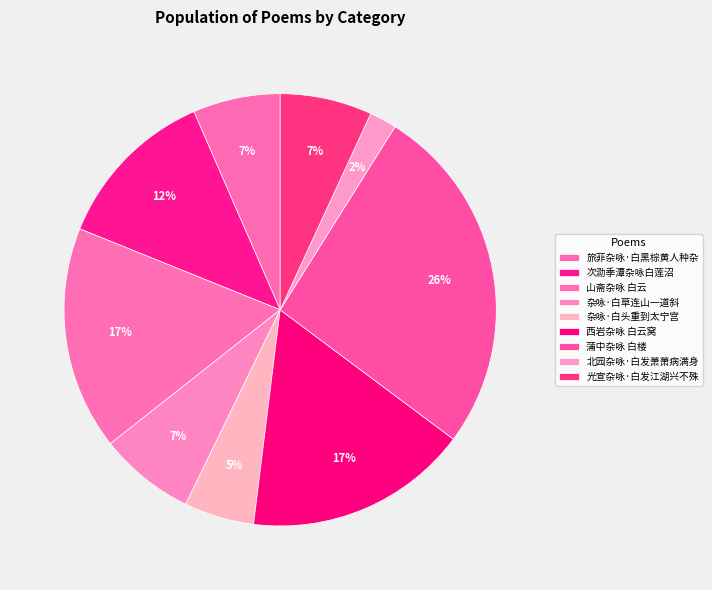

Count the number of slices in the pie.

9